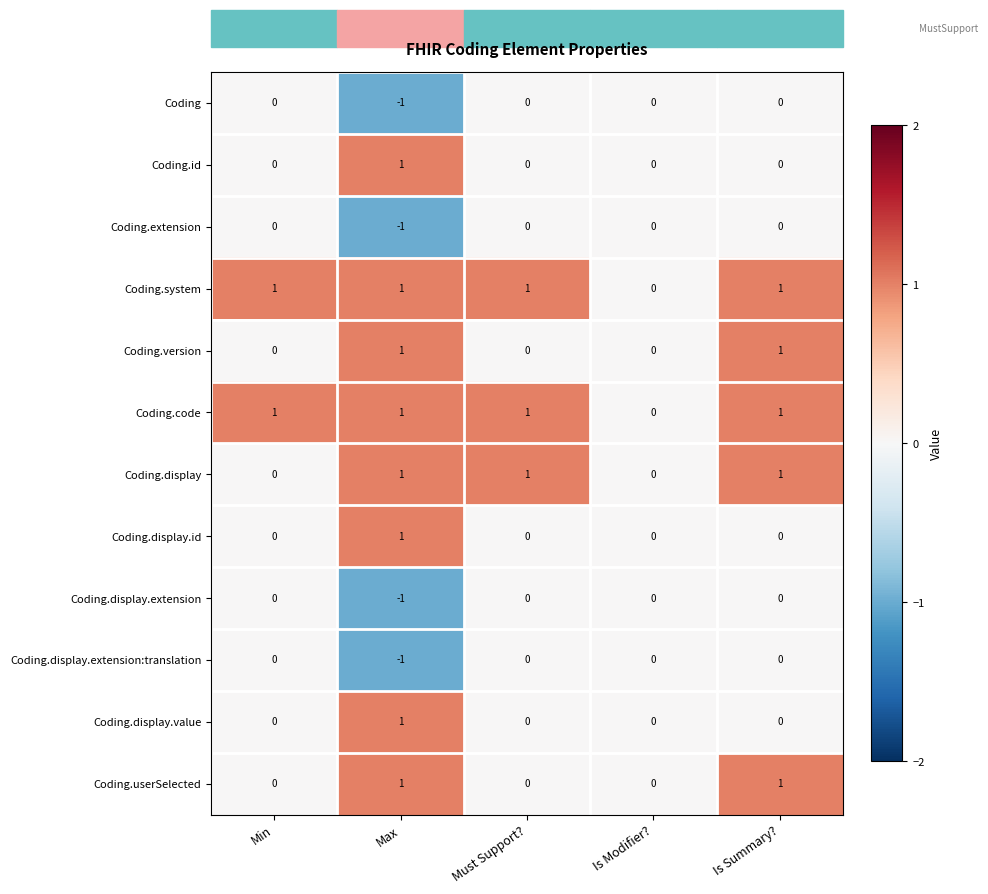

True or false: Coding.userSelected has a value of 2 at Is Summary?.

False